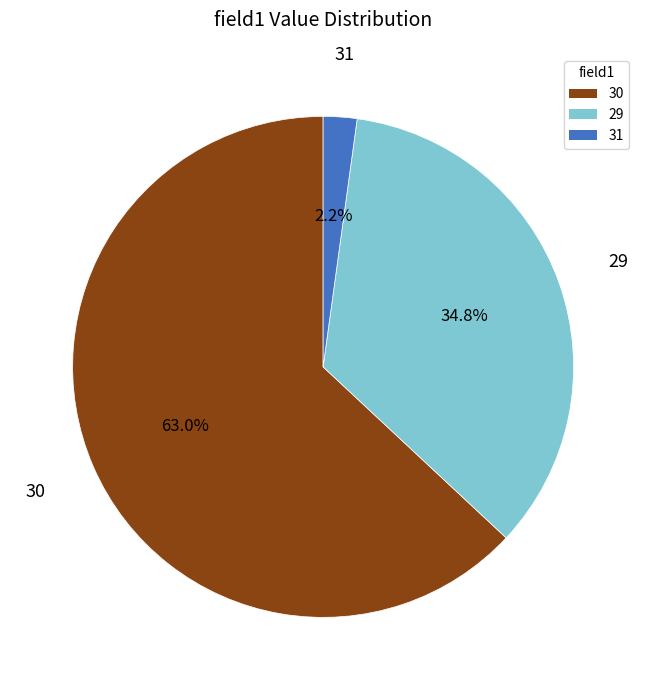

What is the largest slice in the pie chart?

30